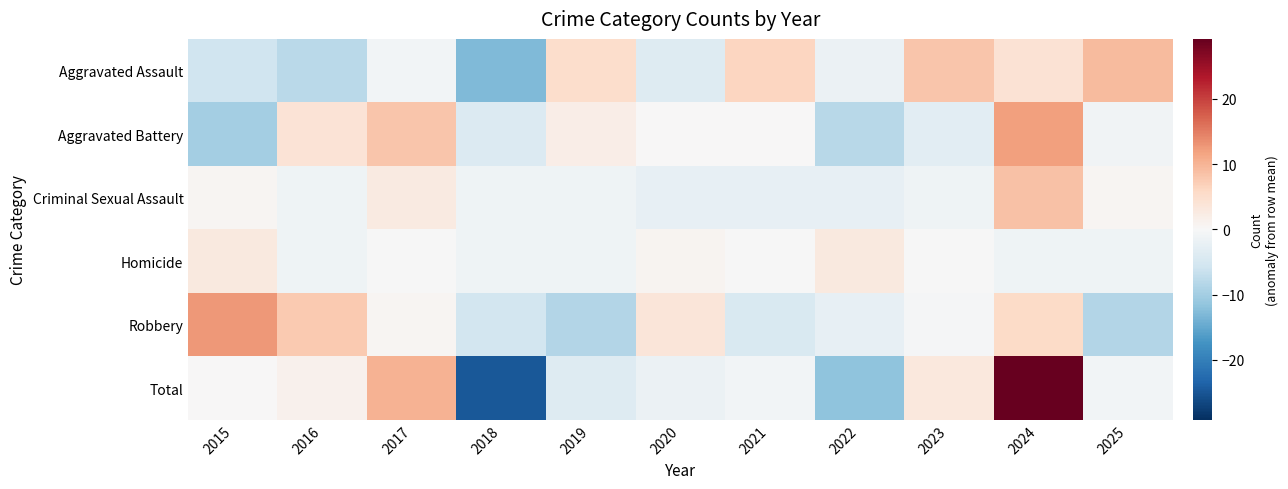

Which label corresponds to the largest value in the chart?

2024